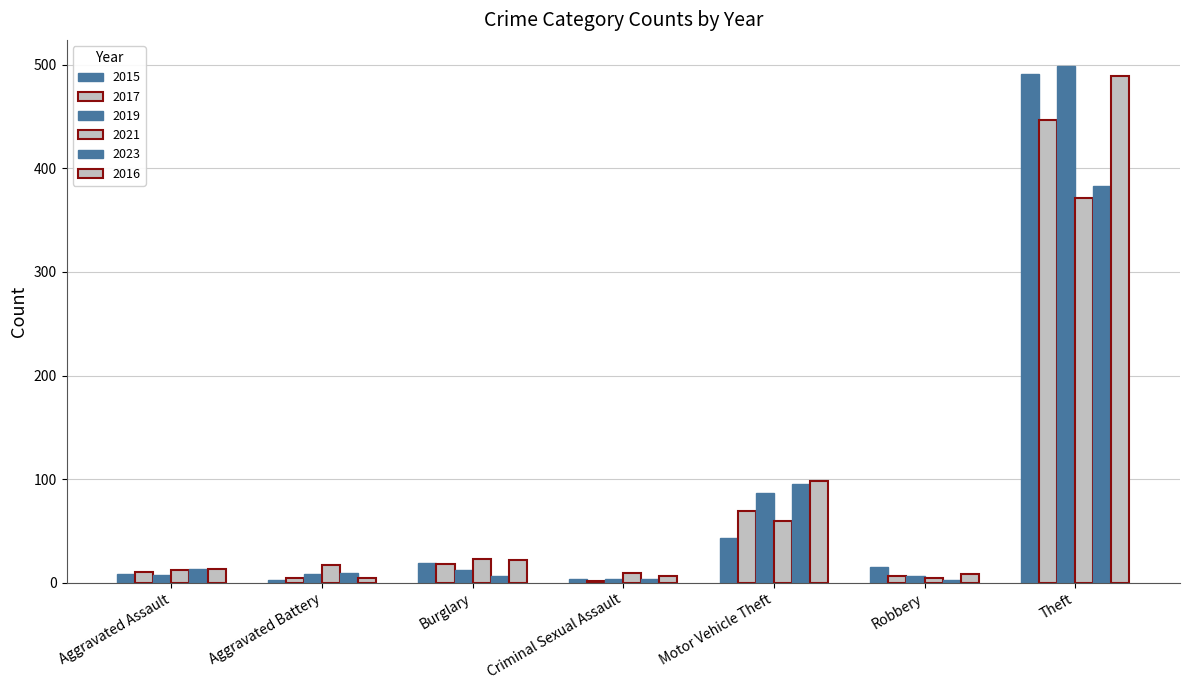

Is the value of 2021 at Aggravated Battery greater than the value of 2016 at Burglary?

No